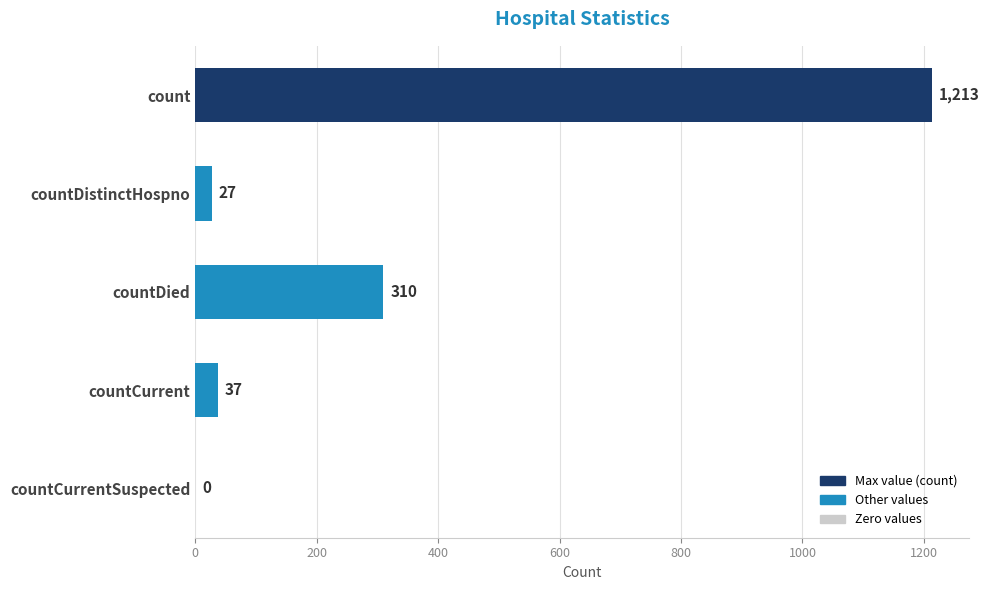

True or false: the data shows 310 at countDied.

True